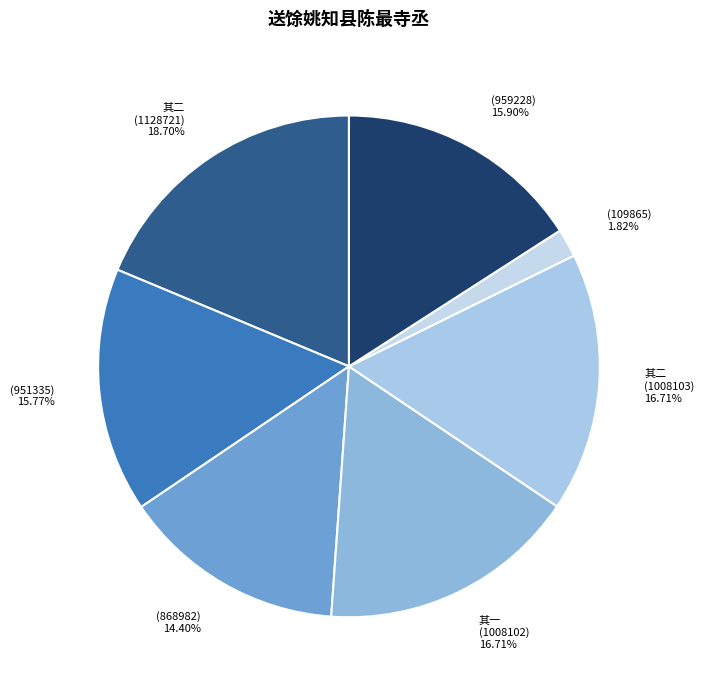

Do 其一 (1008102) 16.71% and 其二 (1008103) 16.71% together represent more than half of the pie?

No